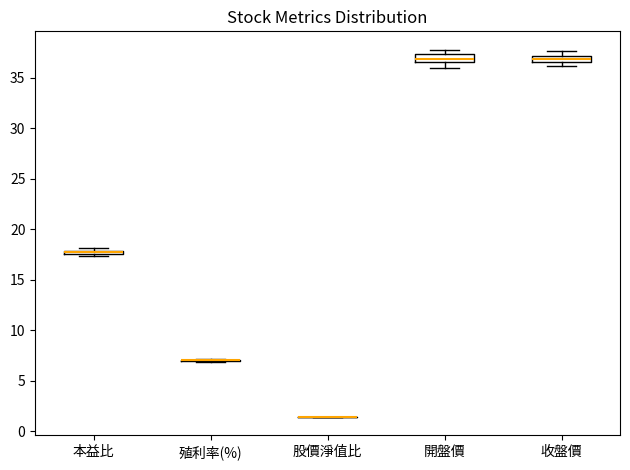

Where is the lower edge of the box for 收盤價 on the y-axis? The values are not printed on the chart, so give them approximately, as read against the axis.

36.5